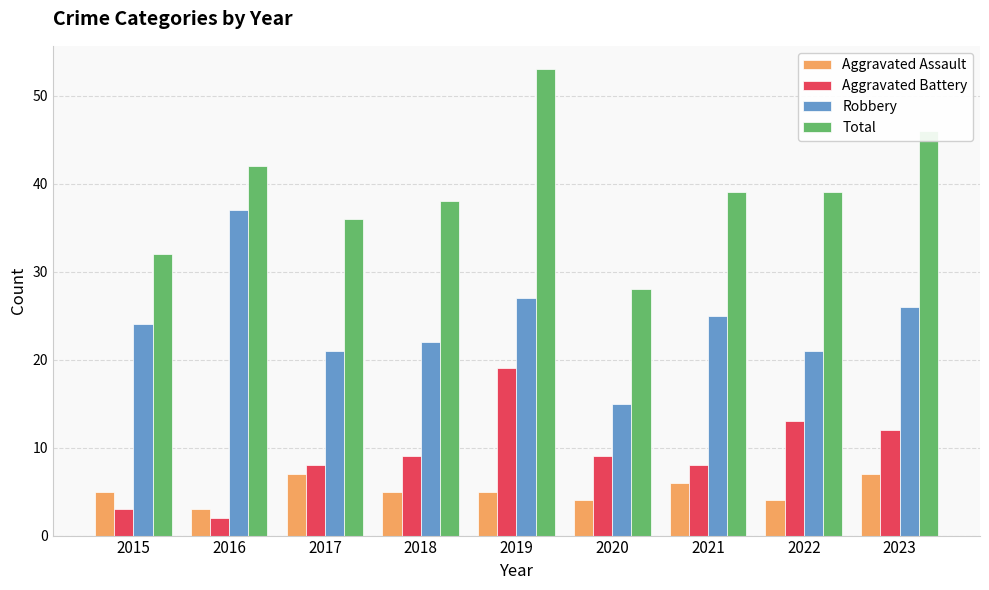

How many values in the Aggravated Battery series are below 9?

4